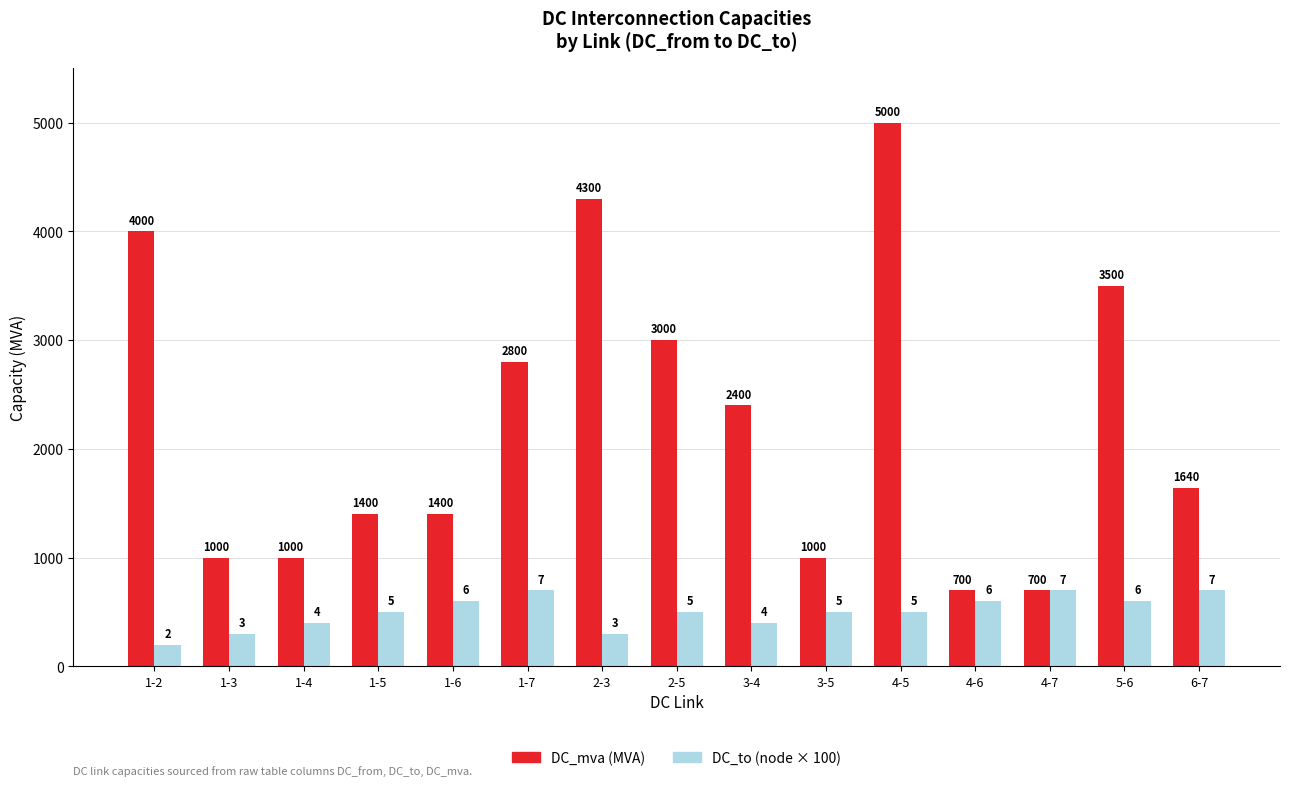

Which label corresponds to the smallest value in the chart?

1-2